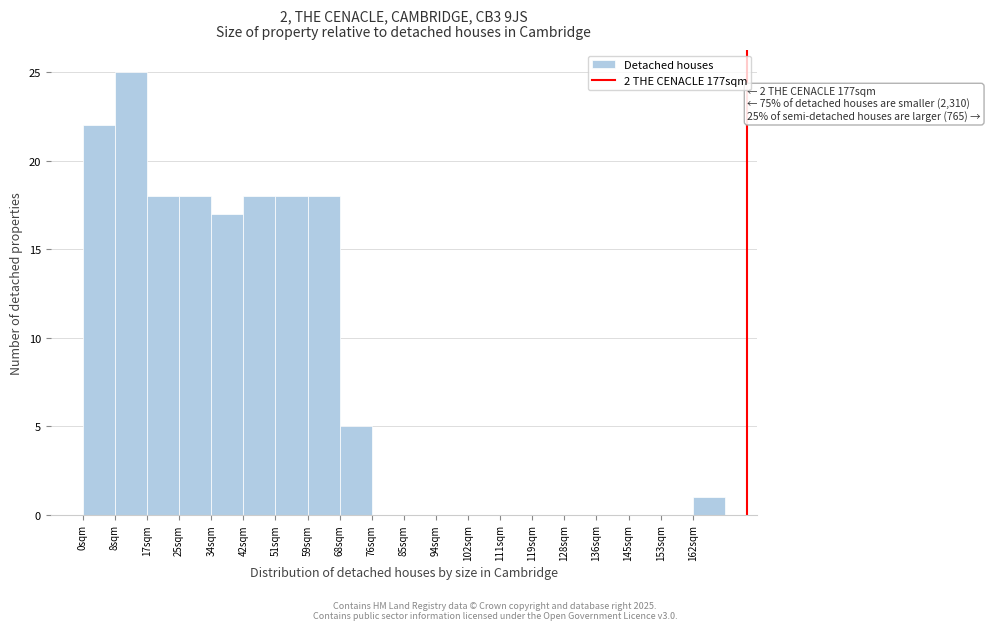

Over which range of the x-axis is the bar tallest?

9 to 17